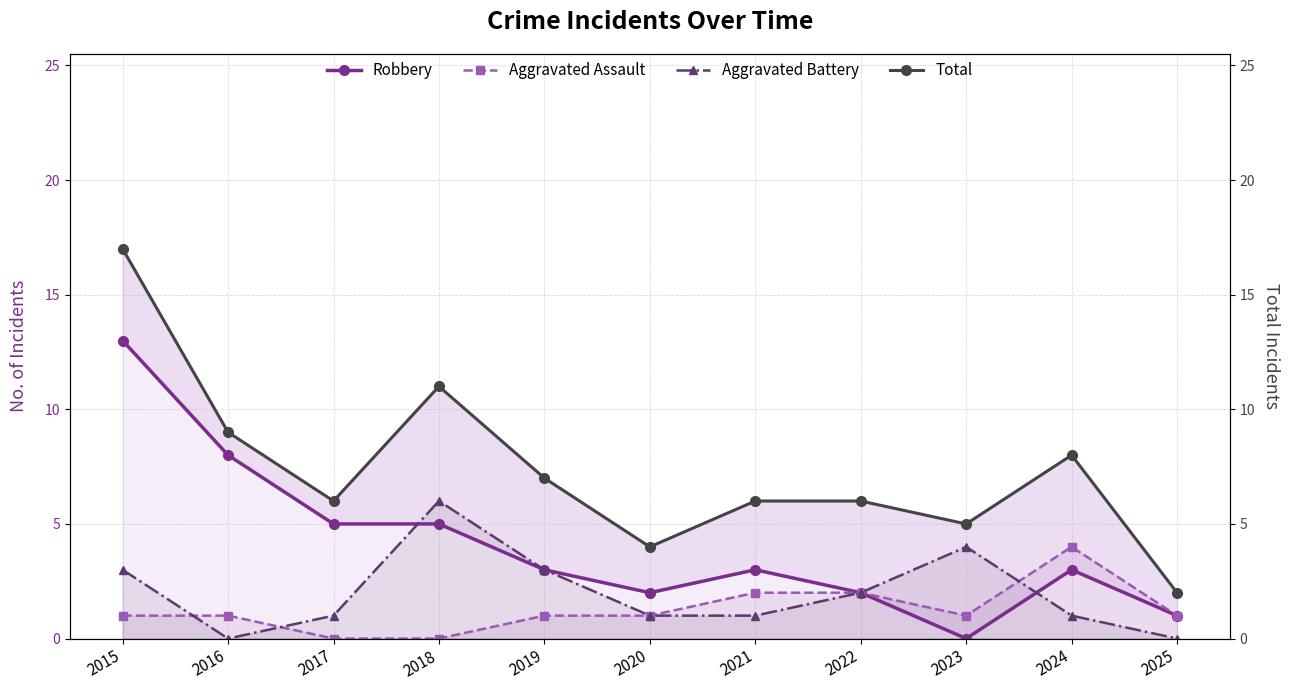

Reading left to right, list all the values displayed in this chart.

Robbery: 2015=13	2016=8	2017=5	2018=5	2019=3	2020=2	2021=3	2022=2	2023=0	2024=3	2025=1
Aggravated Assault: 2015=1	2016=1	2017=0	2018=0	2019=1	2020=1	2021=2	2022=2	2023=1	2024=4	2025=1
Aggravated Battery: 2015=3	2016=0	2017=1	2018=6	2019=3	2020=1	2021=1	2022=2	2023=4	2024=1	2025=0
Total: 2015=17	2016=9	2017=6	2018=11	2019=7	2020=4	2021=6	2022=6	2023=5	2024=8	2025=2